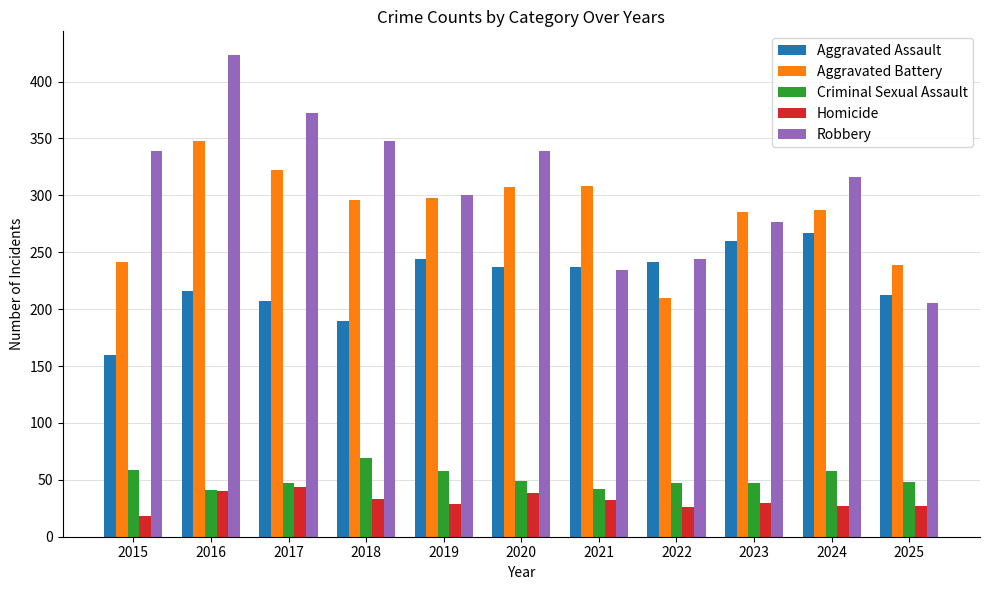

How many data points in Aggravated Assault are less than 237?

5